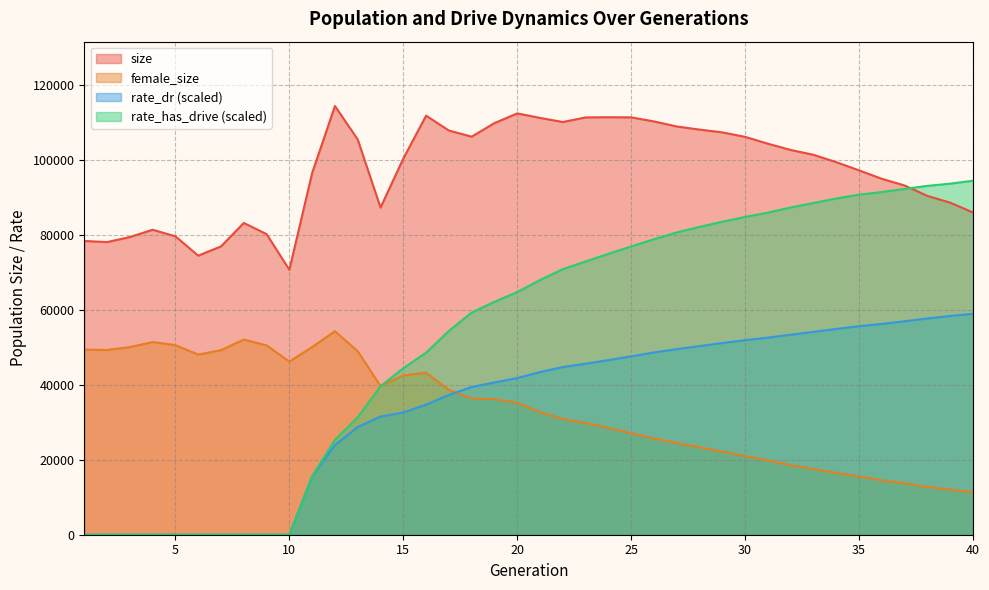

What is the difference between the highest and lowest values at 6?

74475.0